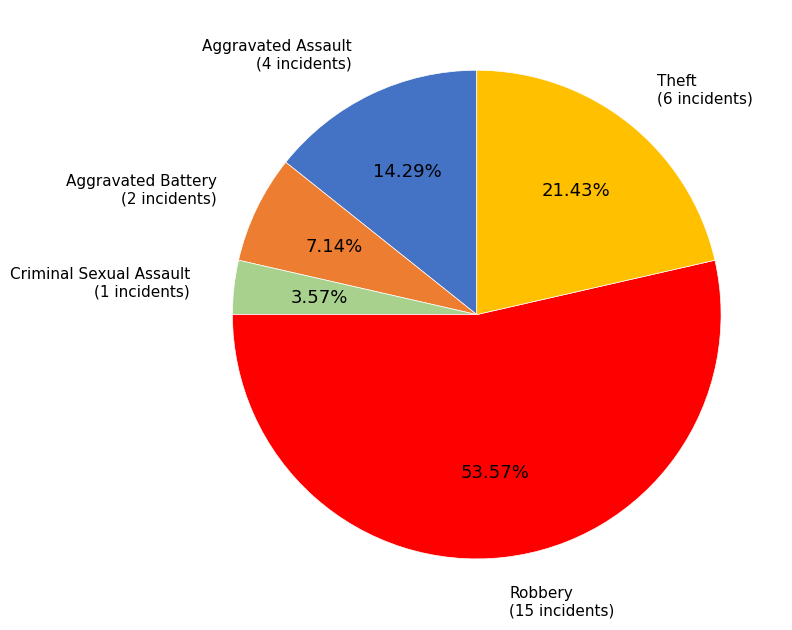

Does any single category account for the majority?

Yes